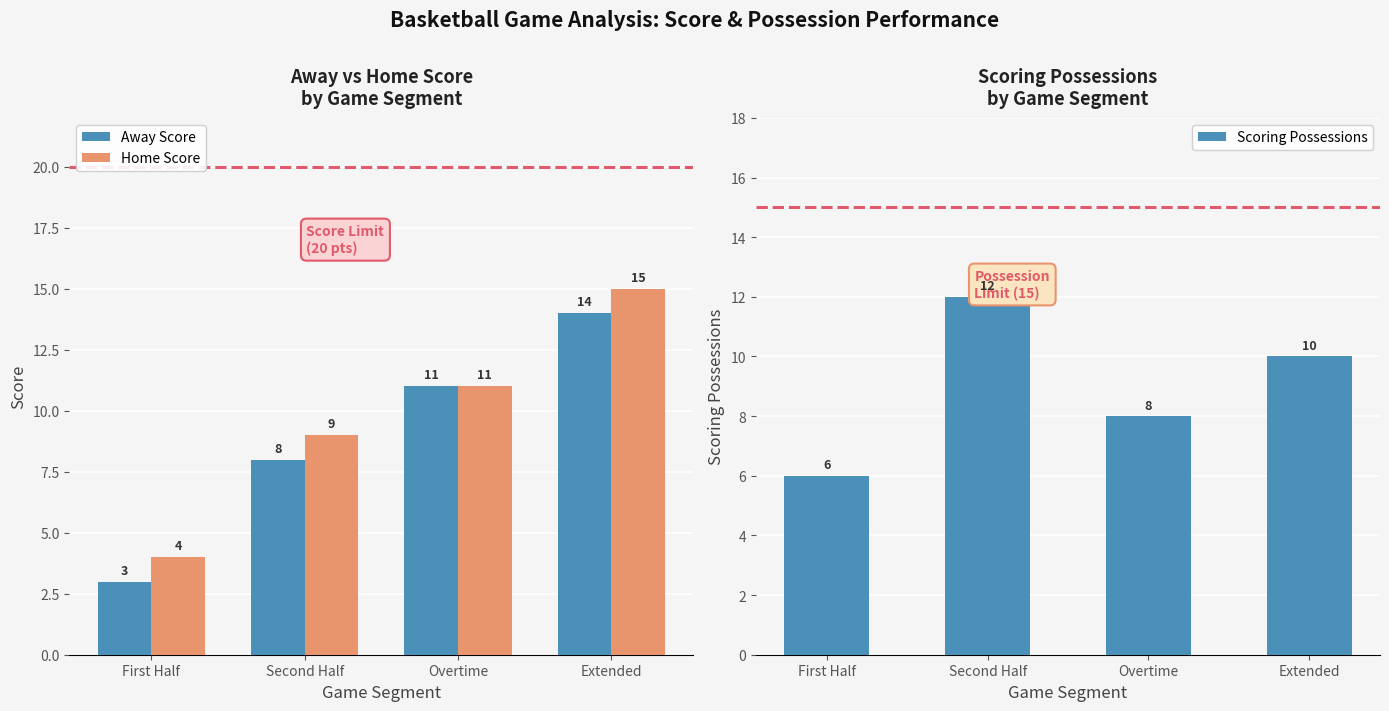

What is the minimum value shown in the chart?

3